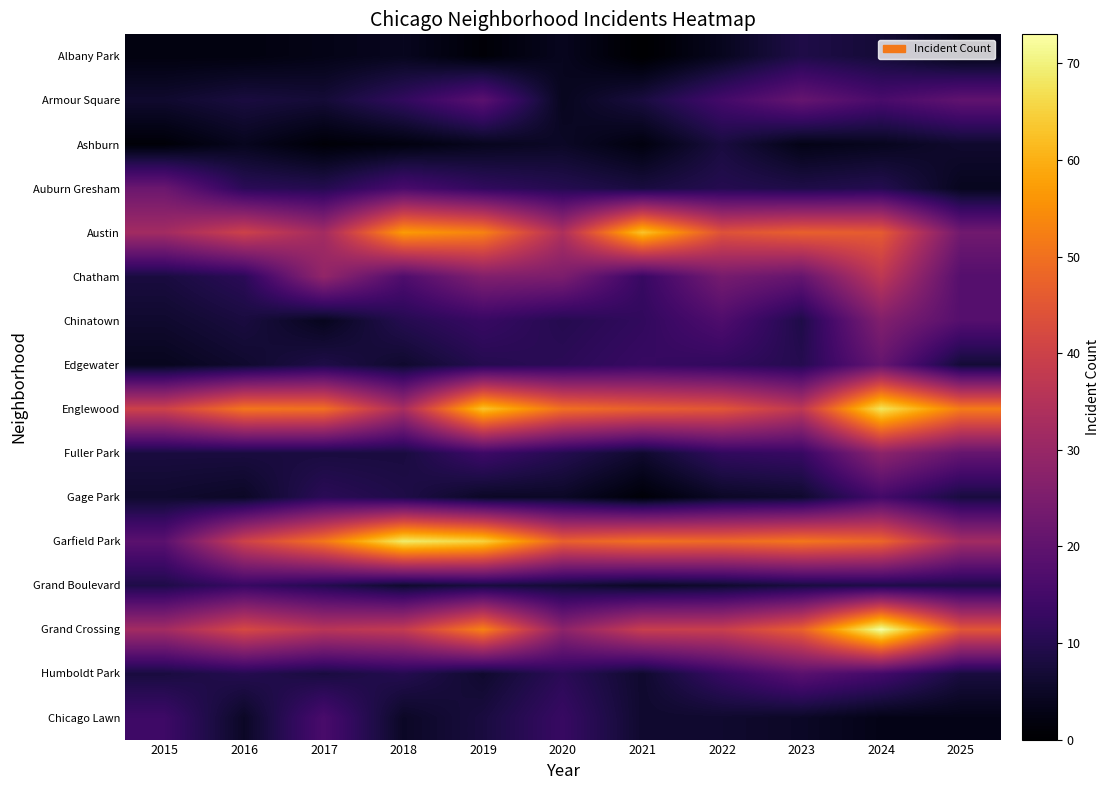

What is the total value across all series at 2018?

302